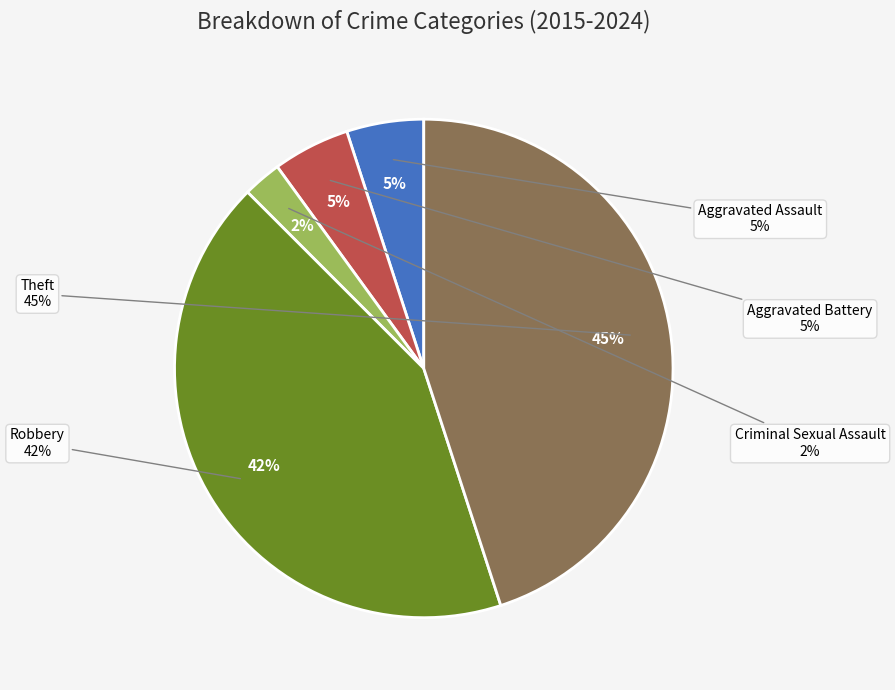

Count the number of slices in the pie.

5